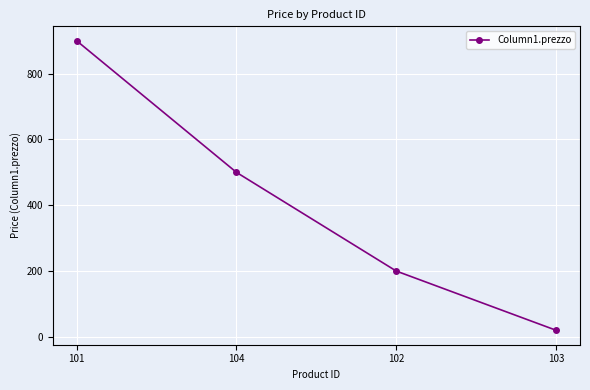

What position from the left is 101?

1